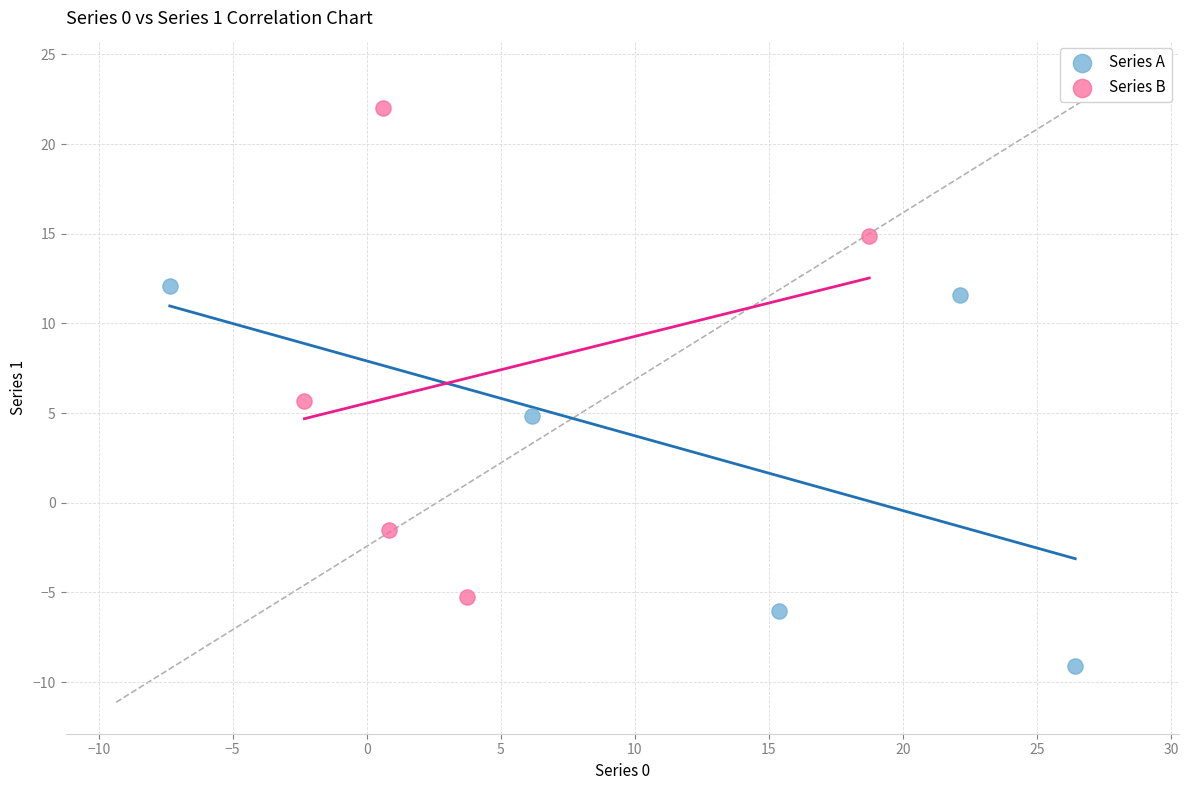

Which series has the widest spread of Y values?

Series B